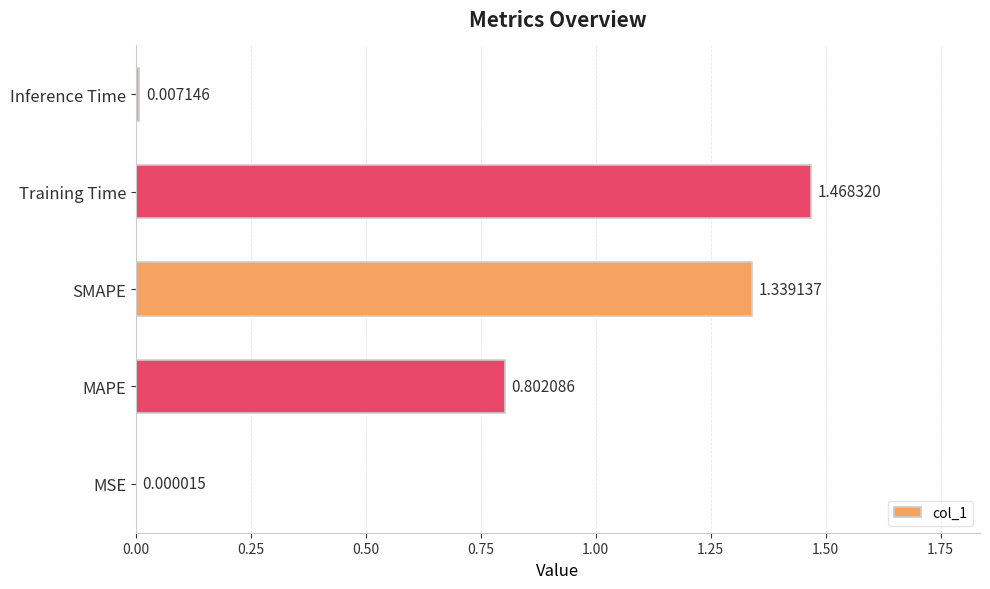

Where is the data nearest to the value 0?

MSE